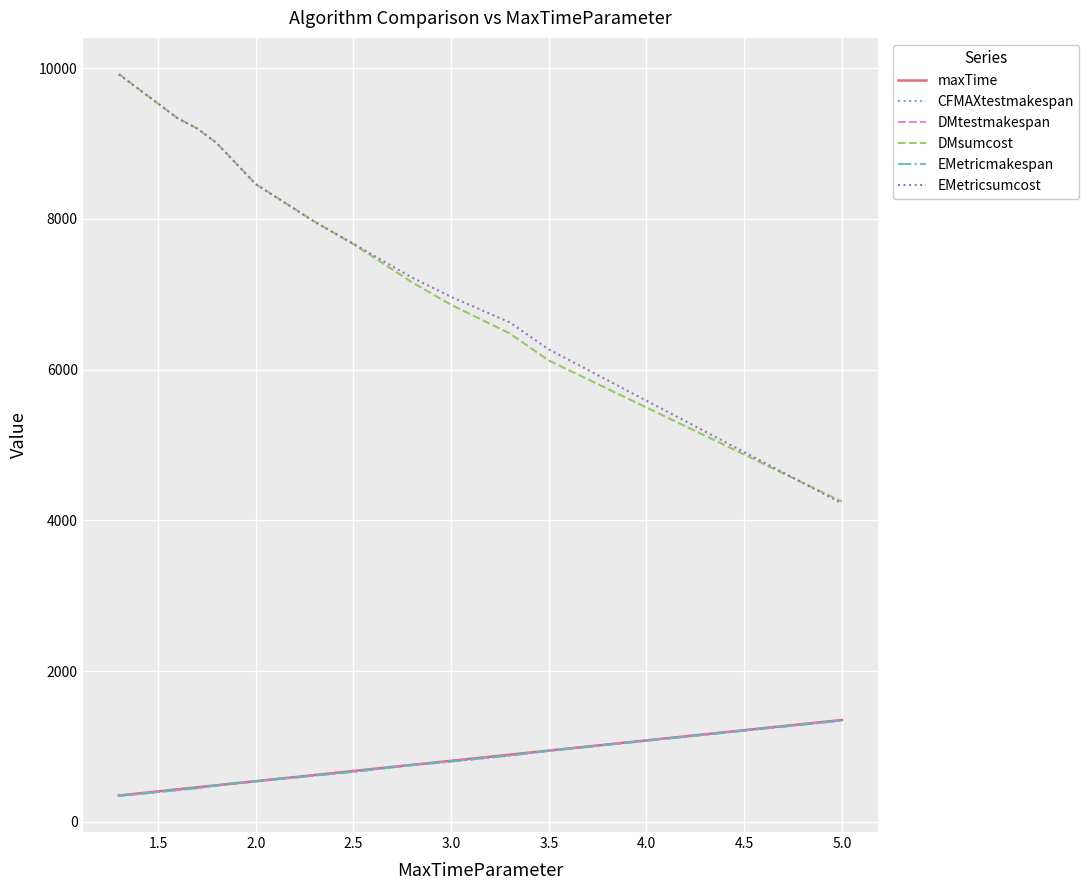

True or false: DMtestmakespan and EMetricsumcost cross at least once.

False